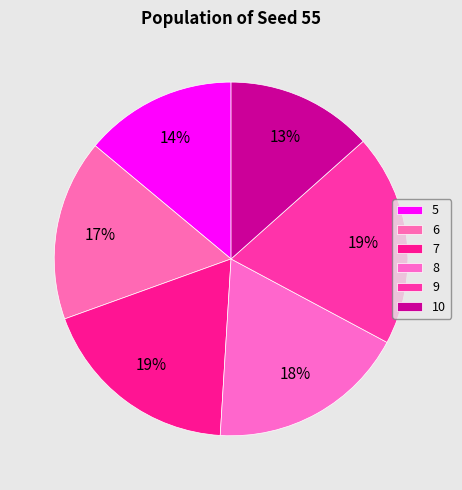

Which slice is the largest?

9